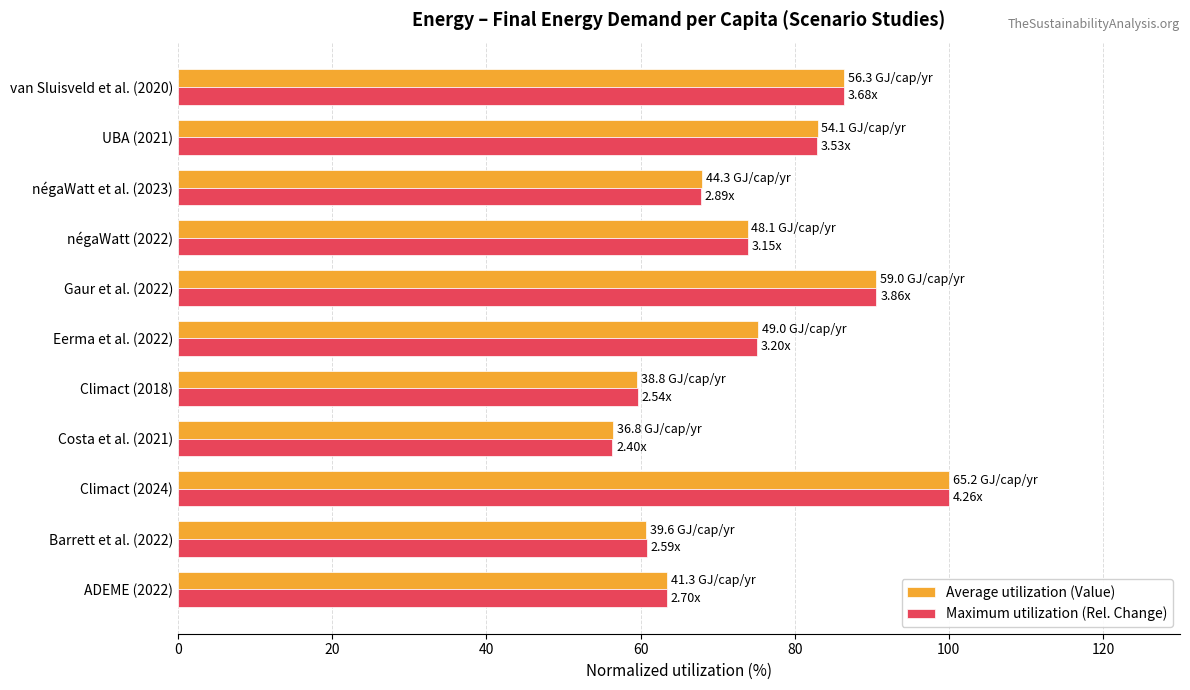

What is the difference between the maximum and minimum values in the Maximum utilization (Rel. Change) series?

43.7